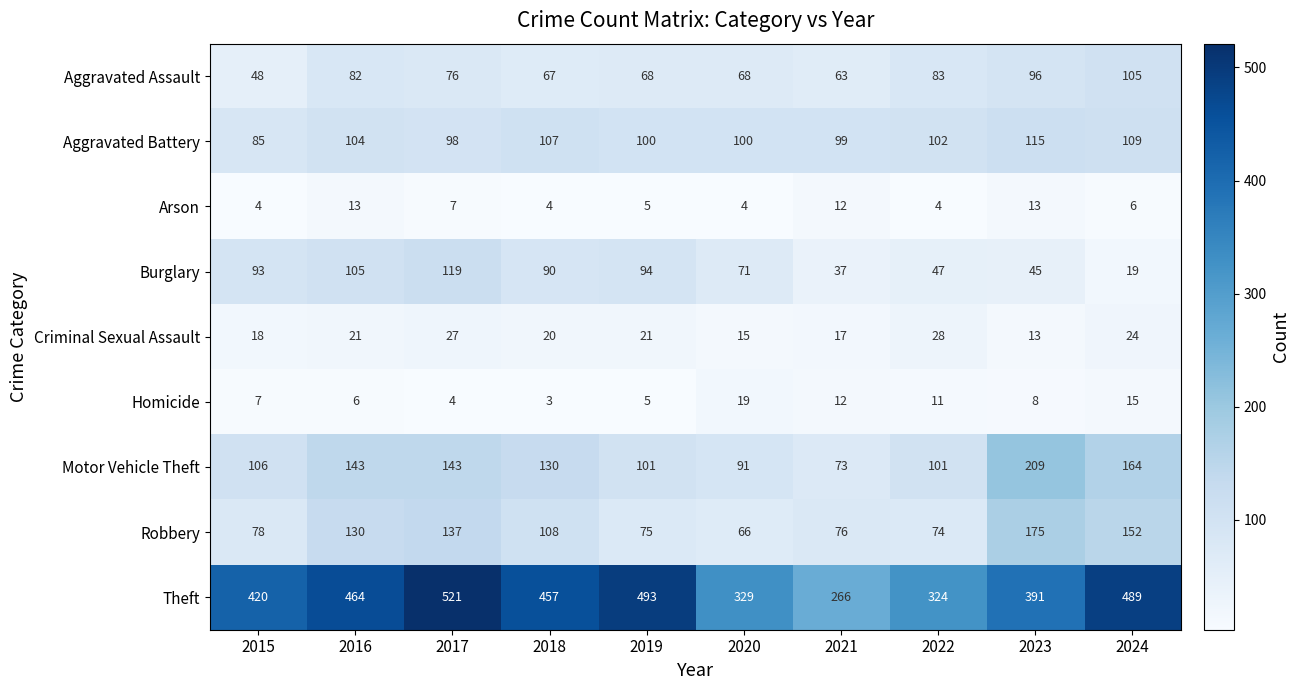

Which series has the largest total across all categories?

Theft